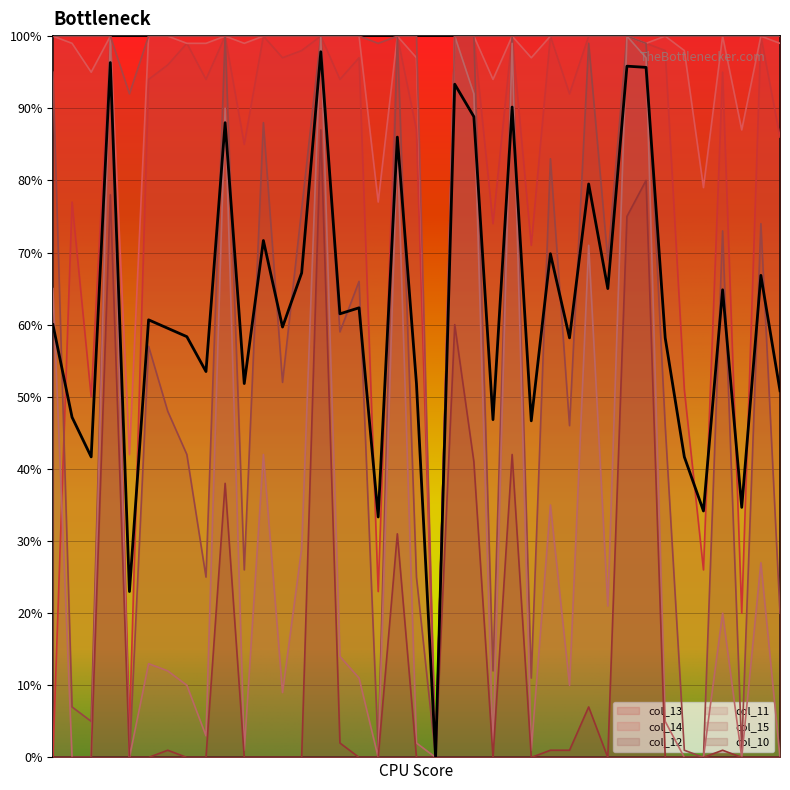

Read the col_13 value at 23.

74